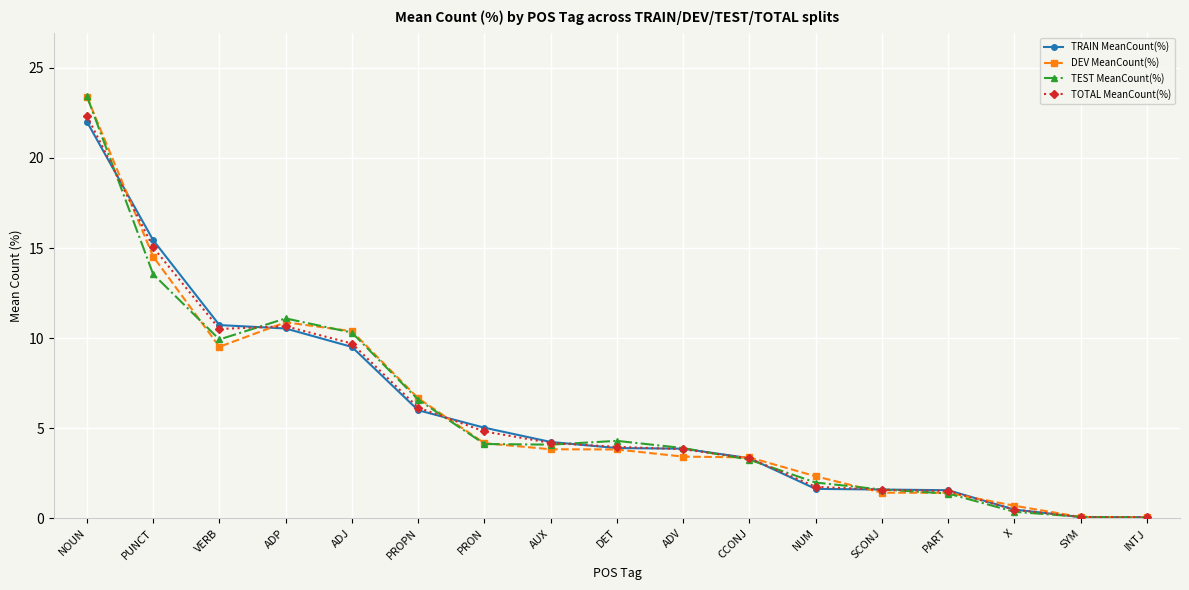

What is the maximum value for TOTAL MeanCount(%)?

22.3